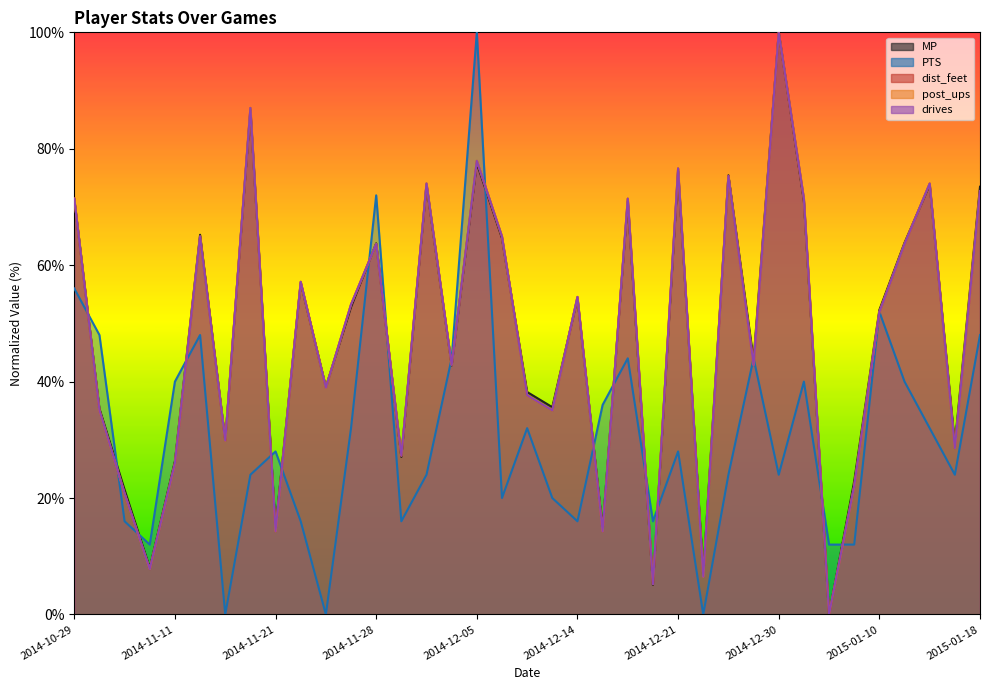

At which category does drives reach its first local valley?

2014-11-09